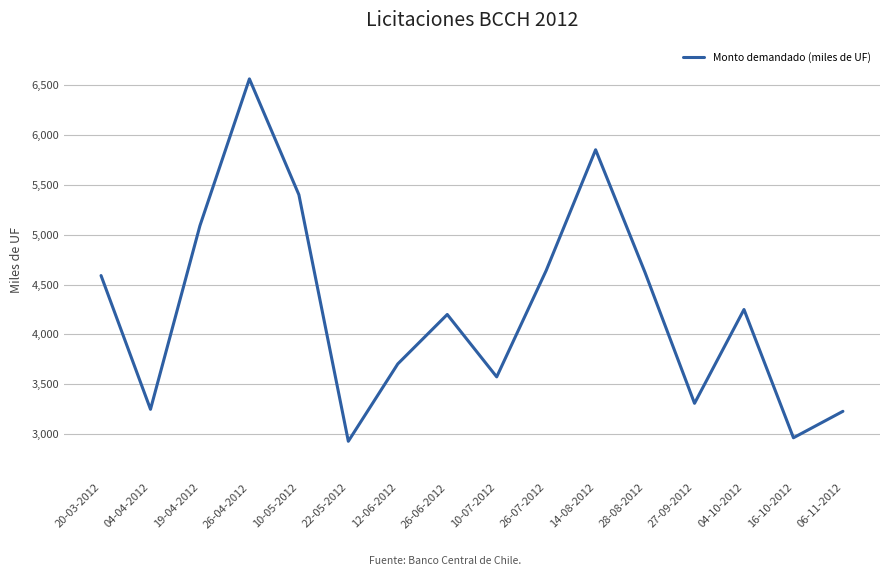

Is this an area chart (filled region under the line)?

No